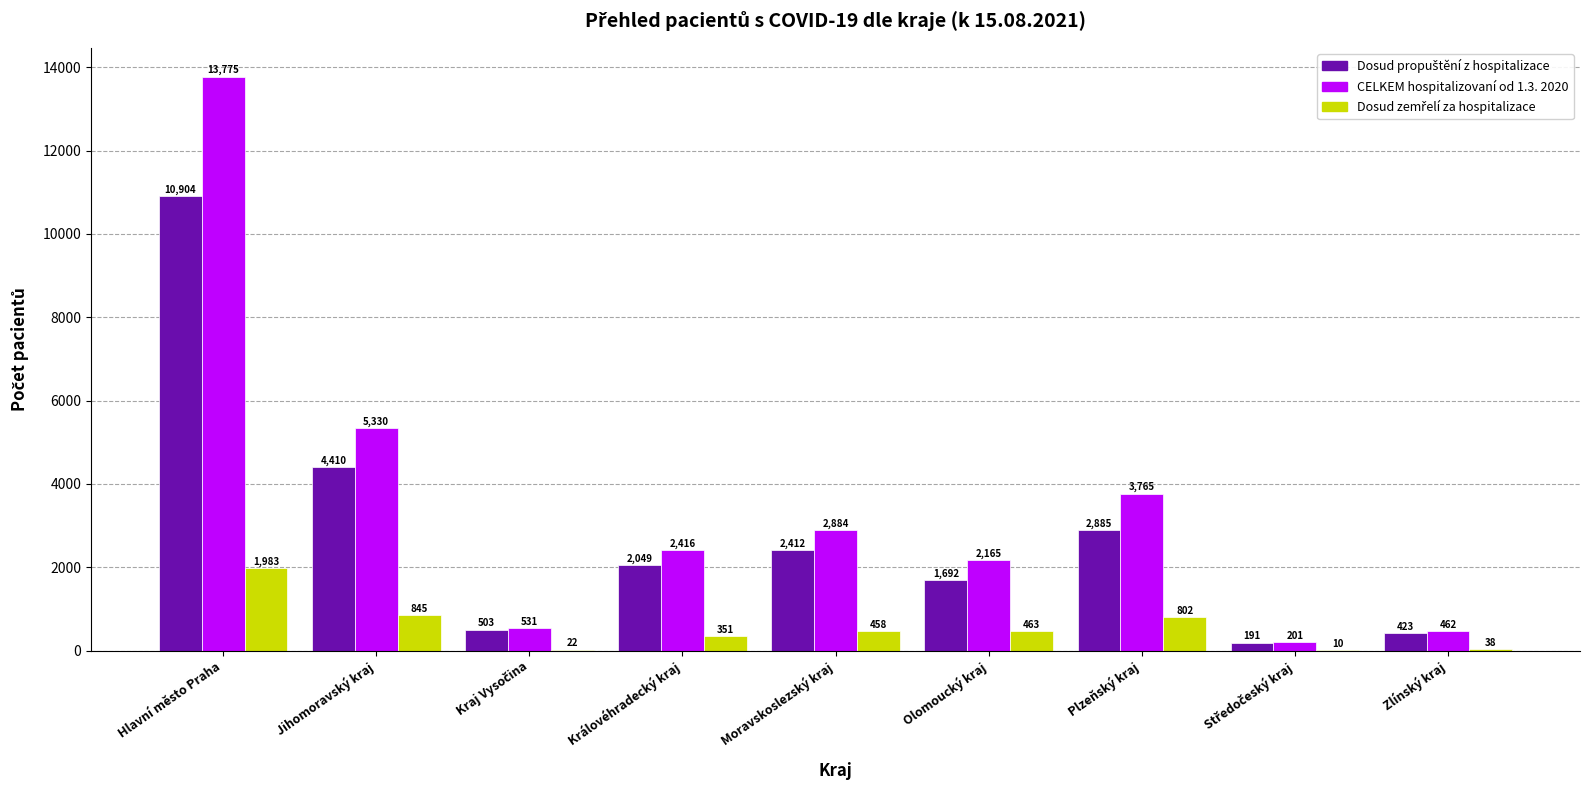

What is the sum of all CELKEM hospitalizovaní od 1.3. 2020 values?

31529